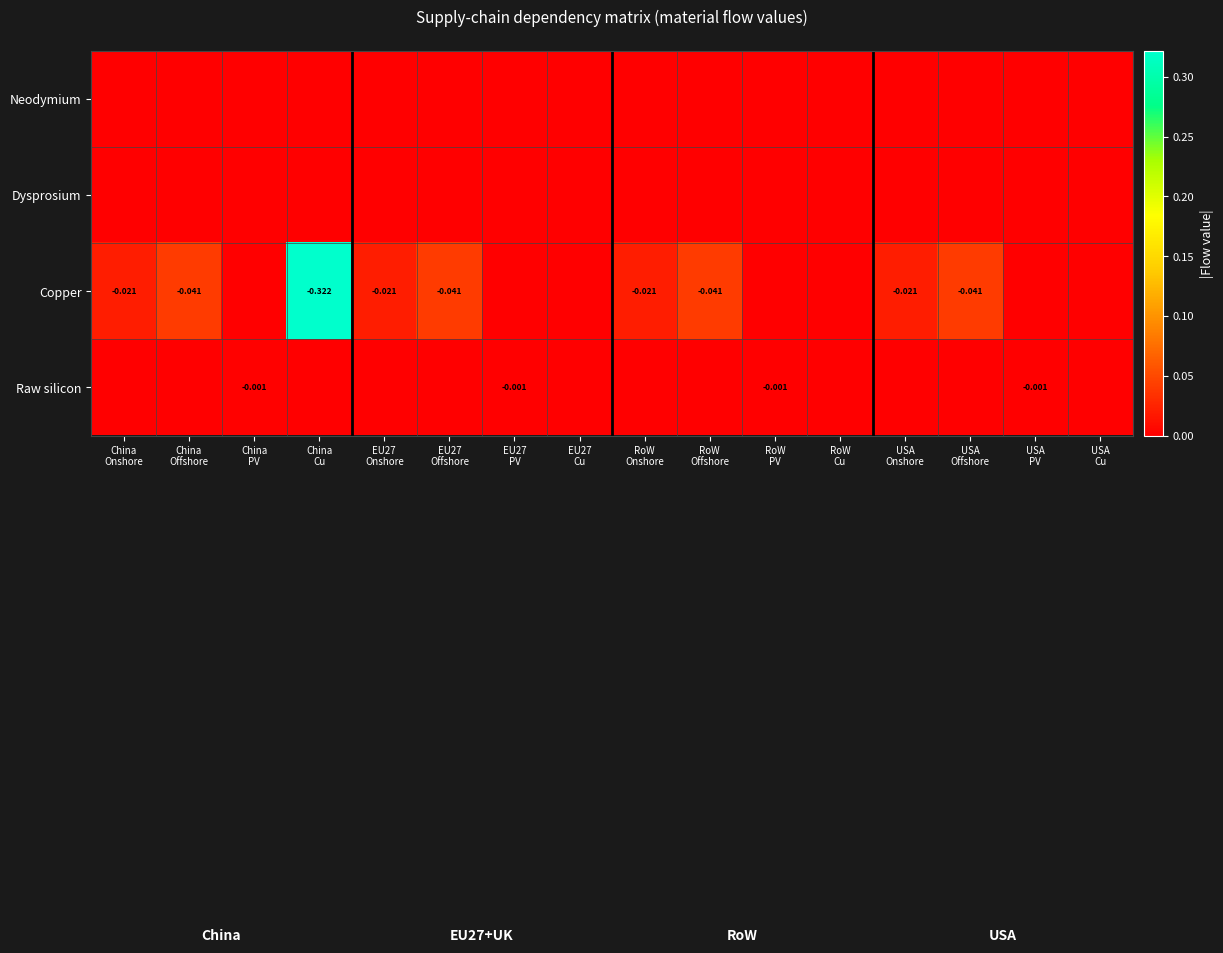

Which series has the widest spread of values?

Copper